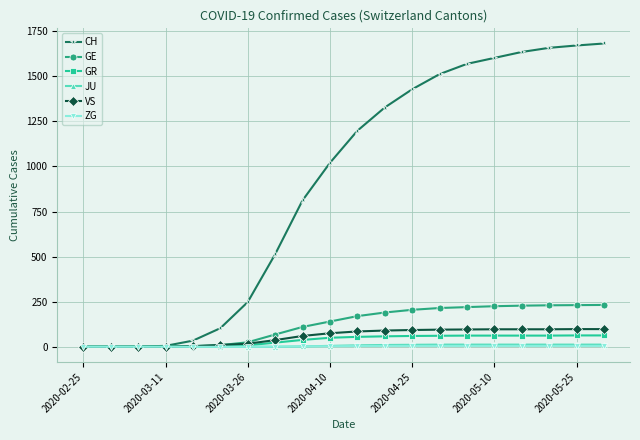

What is the maximum value shown in the chart?

1682